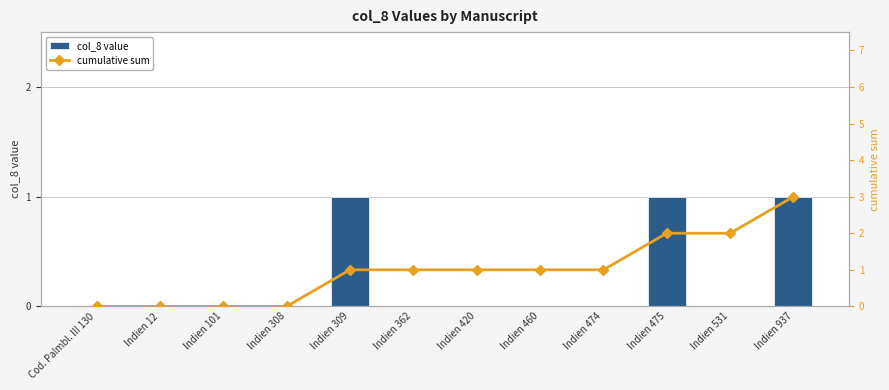

At Indien 475, list the series in order from largest to smallest.

cumulative sum, col_8 value